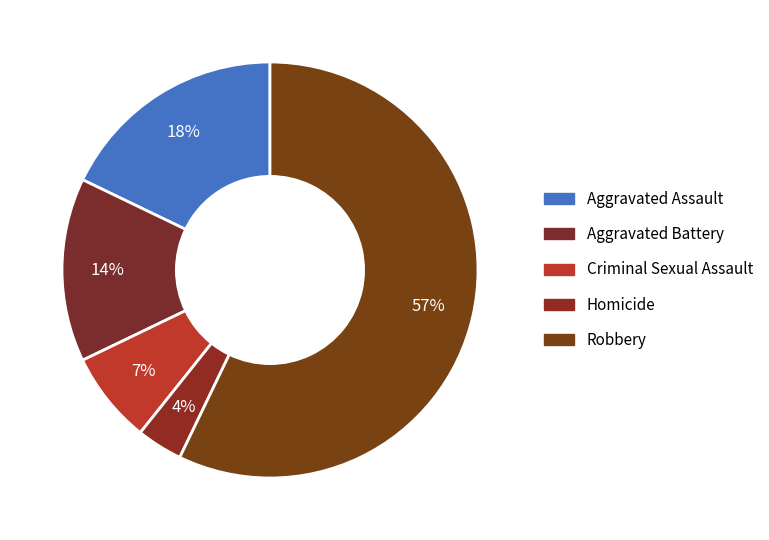

What is the largest slice in the pie chart?

Robbery